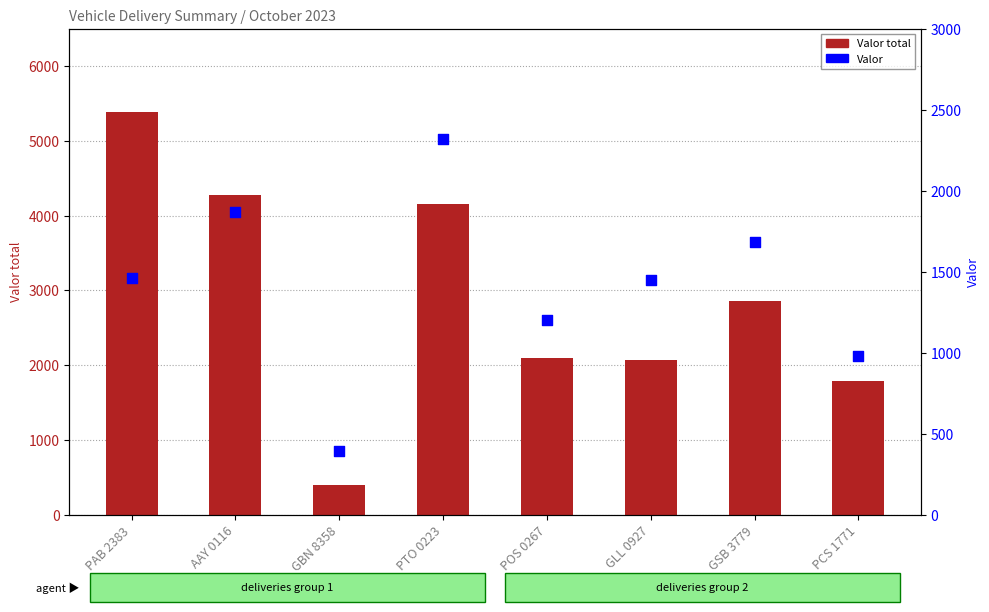

Is the value of Valor at POS 0267 greater than the value of Valor total at AAY 0116?

No